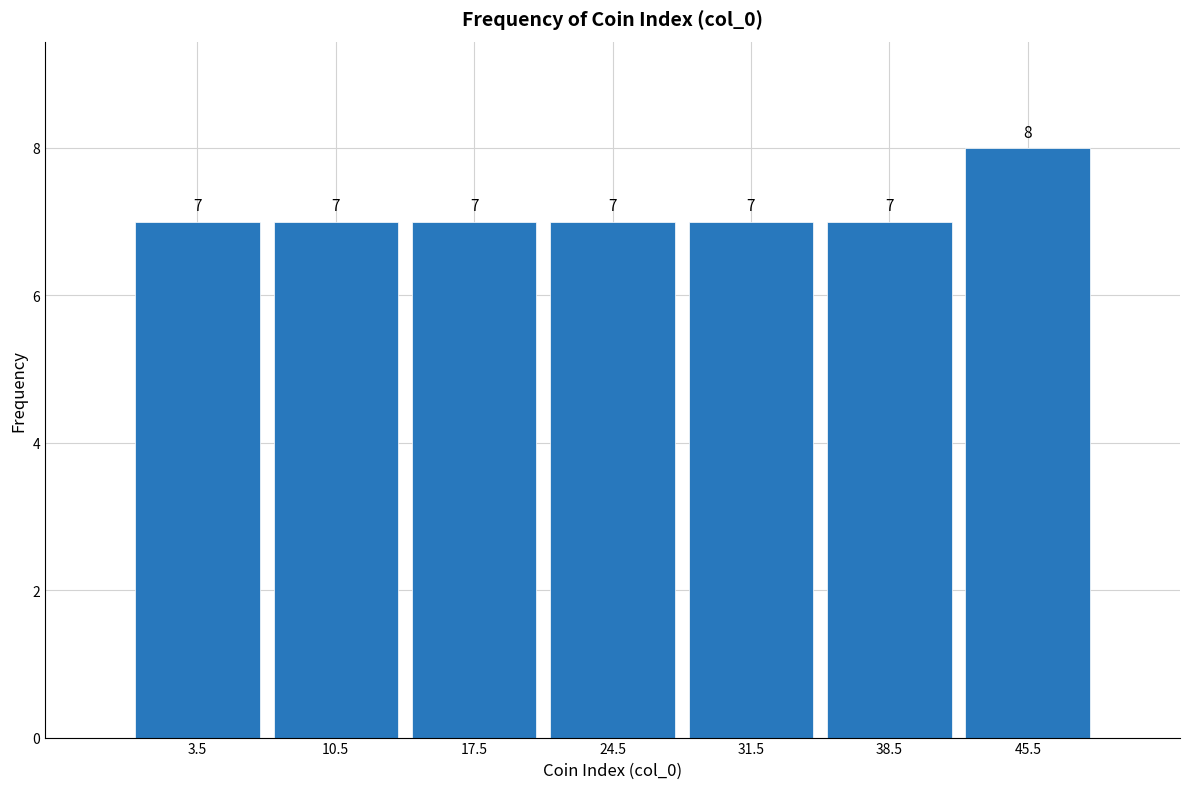

Which range on the x-axis has the tallest bar?

42 to 49